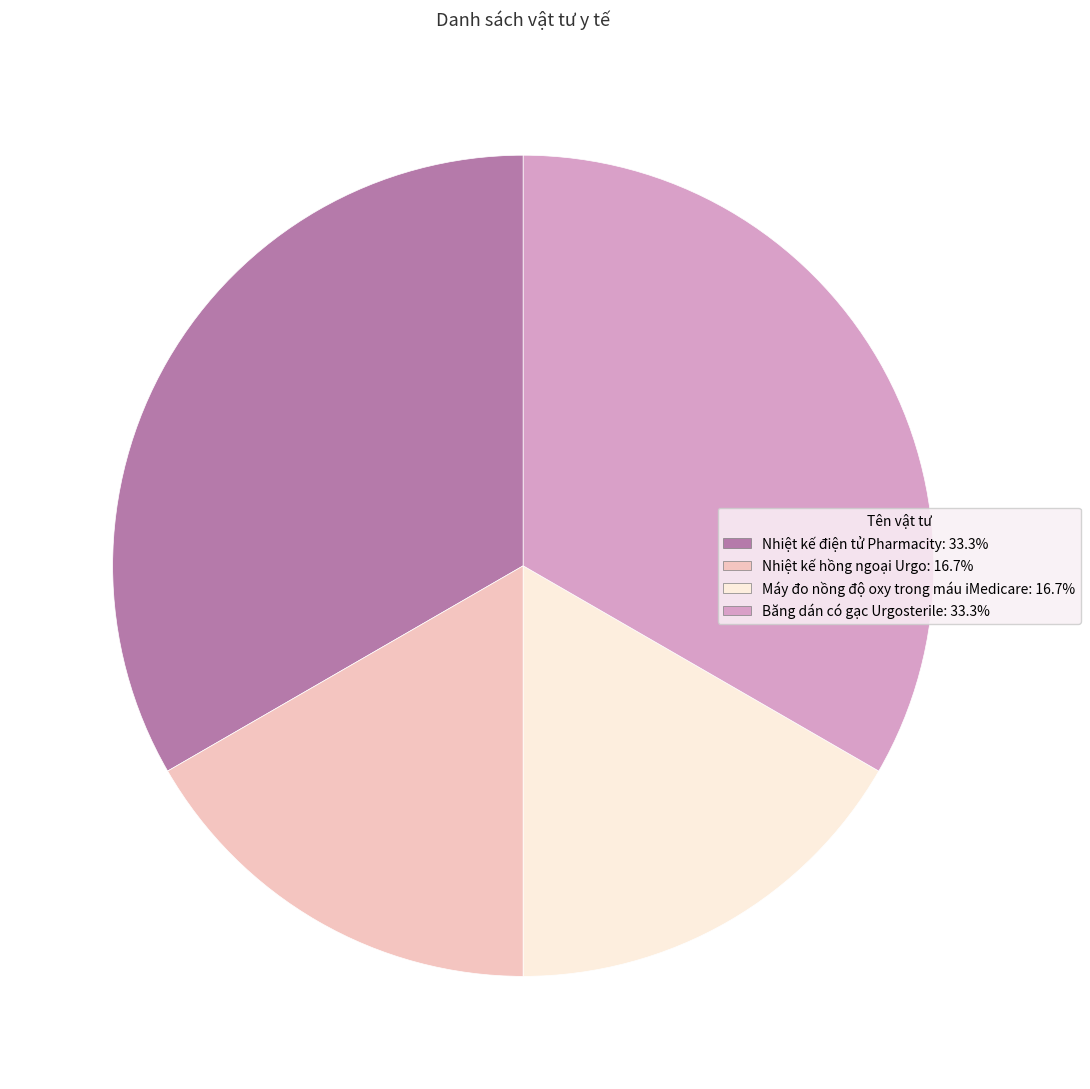

Approximately how many times larger is the value at Nhiệt kế hồng ngoại Urgo compared to Nhiệt kế điện tử Pharmacity?

0.5